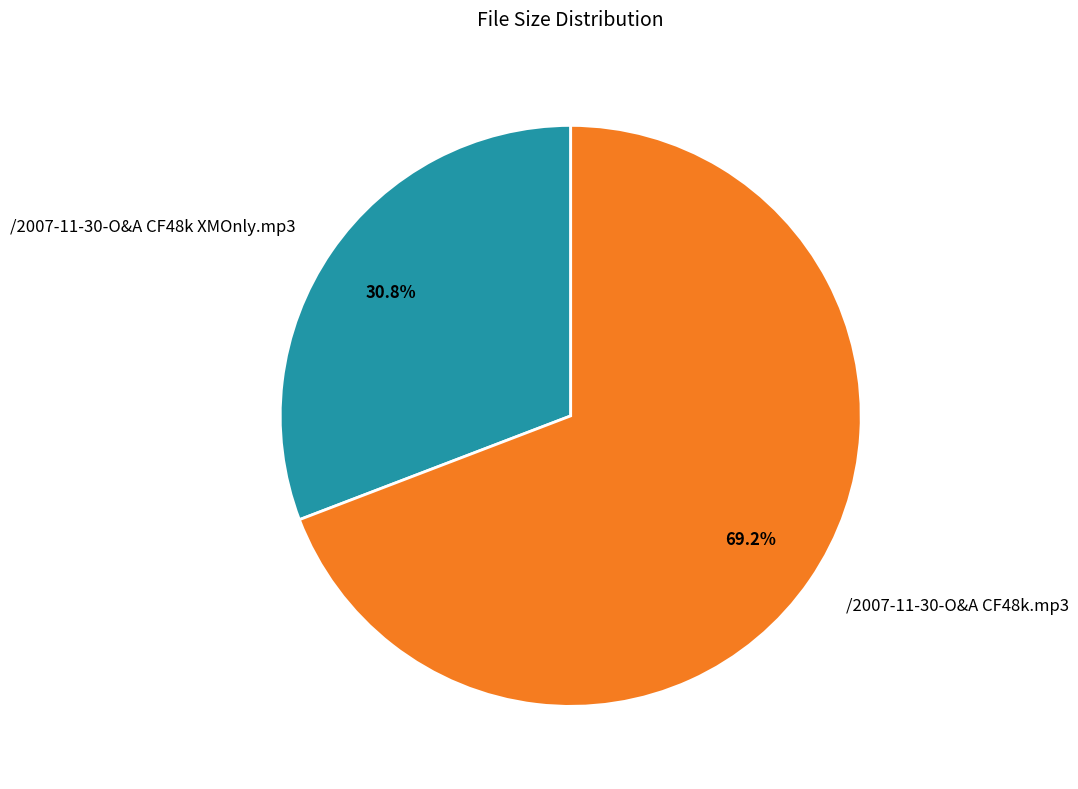

Between /2007-11-30-O&A CF48k XMOnly.mp3 and /2007-11-30-O&A CF48k.mp3, which is larger?

/2007-11-30-O&A CF48k.mp3